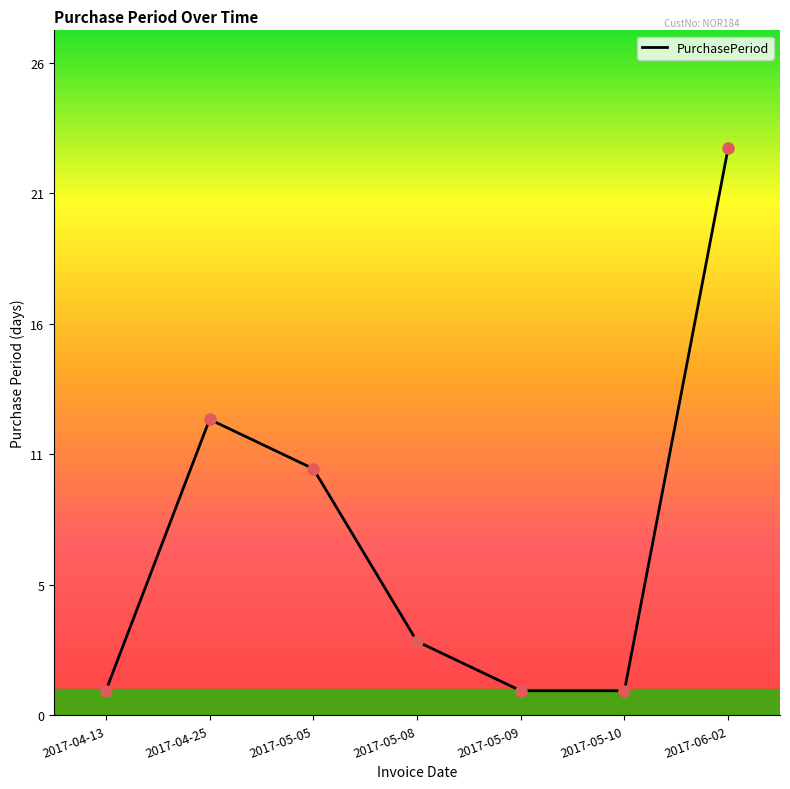

Is this an area chart (filled region under the line)?

No